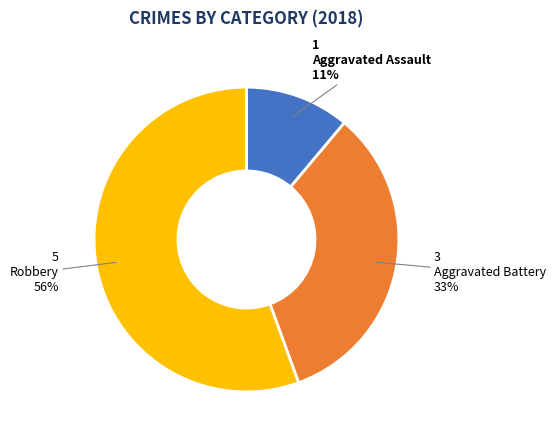

Is there a majority slice in this chart?

Yes